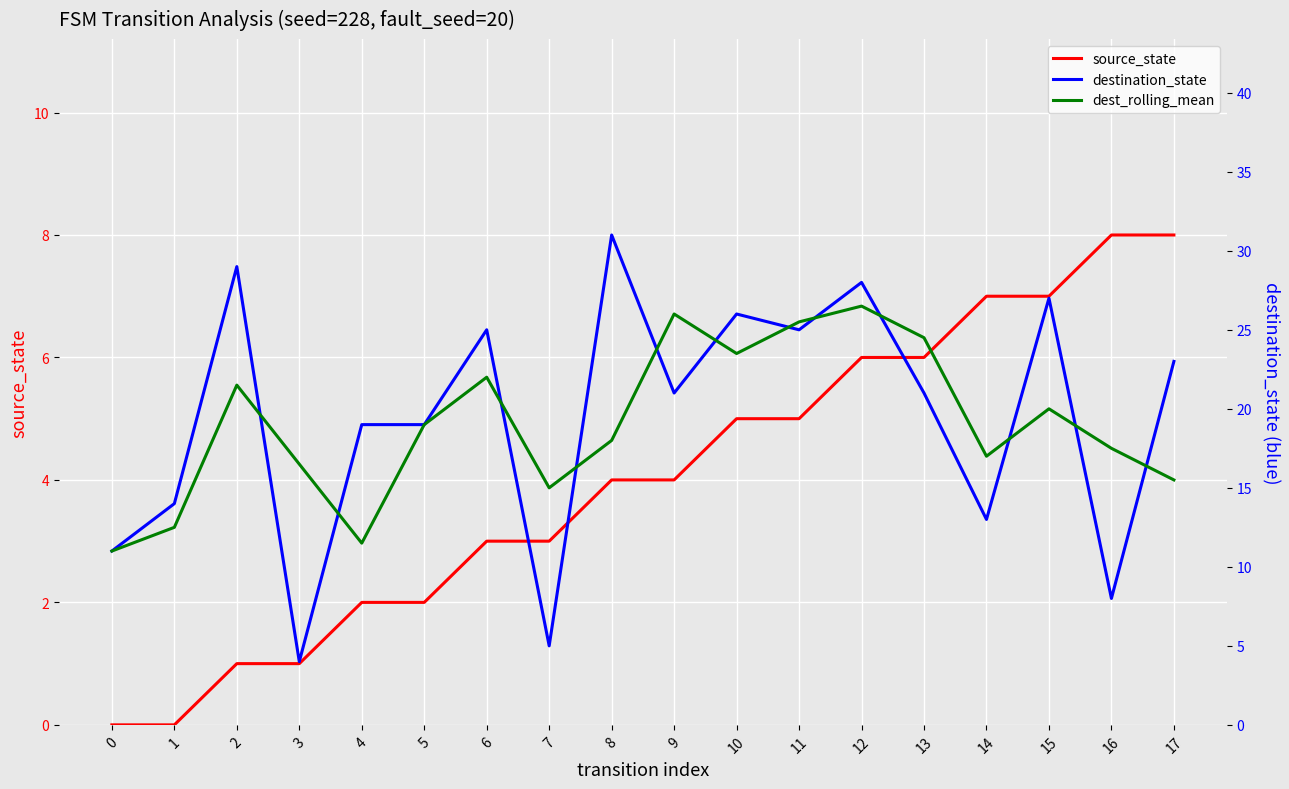

At how many categories does at least one series exceed 2?

18